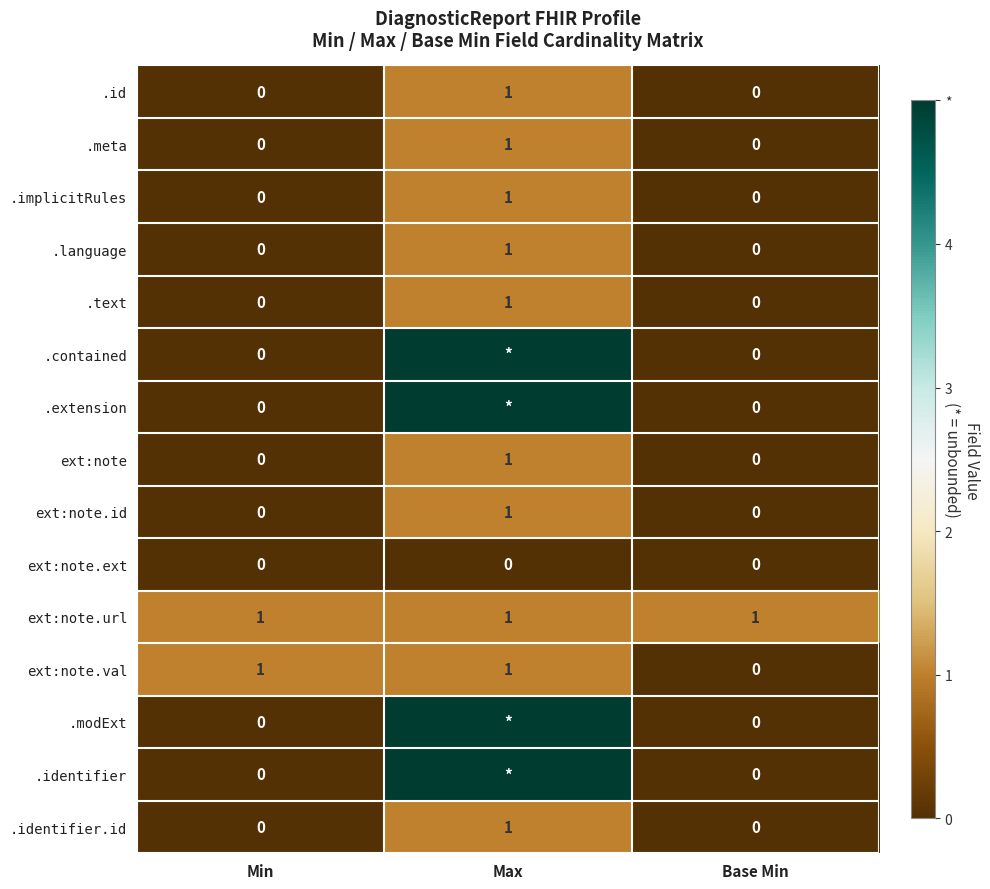

Is it true that ext:note equals -1 at Min?

False